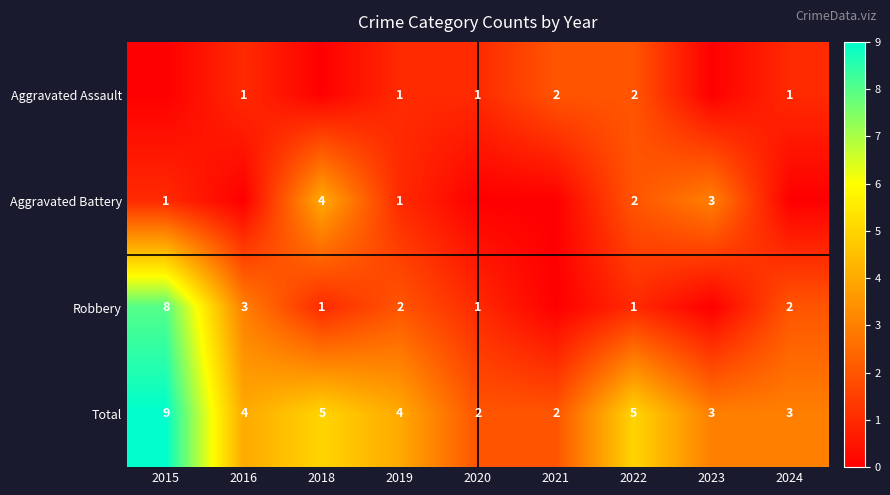

What is the sum of the Total values at 2023 and 2024?

6